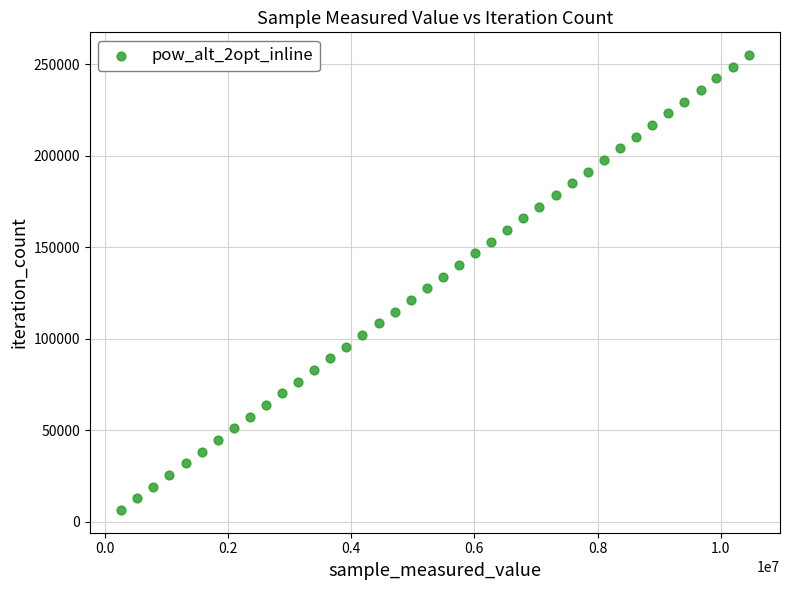

What is the range of Y values (max minus min)?

248586